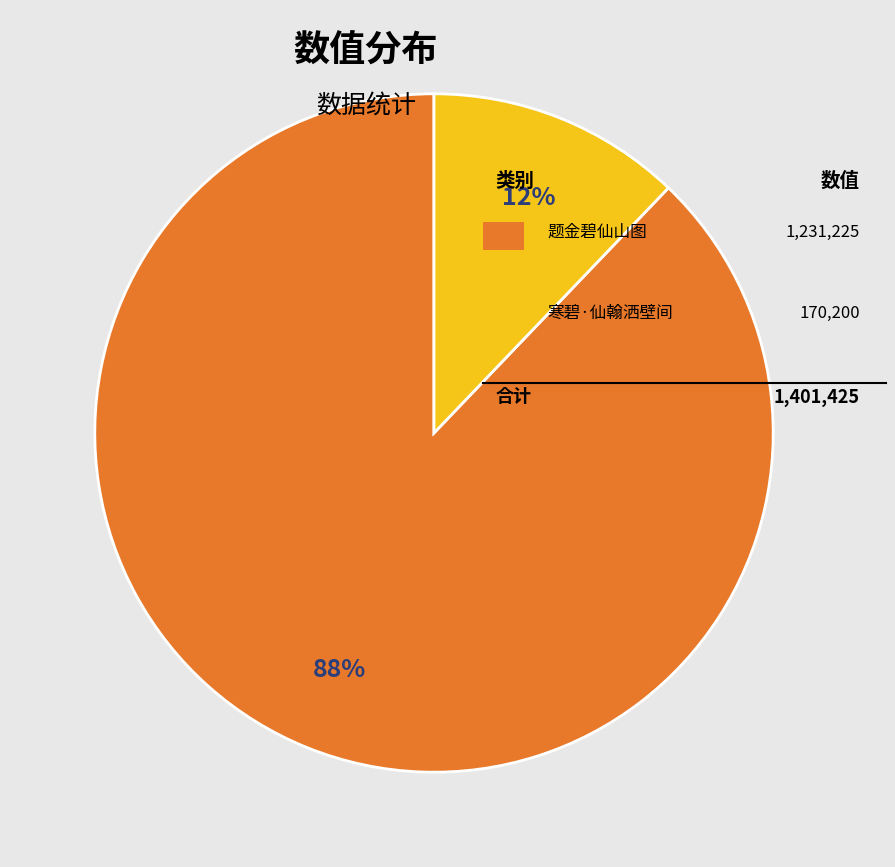

To the nearest percent, what is the average slice percentage?

50%